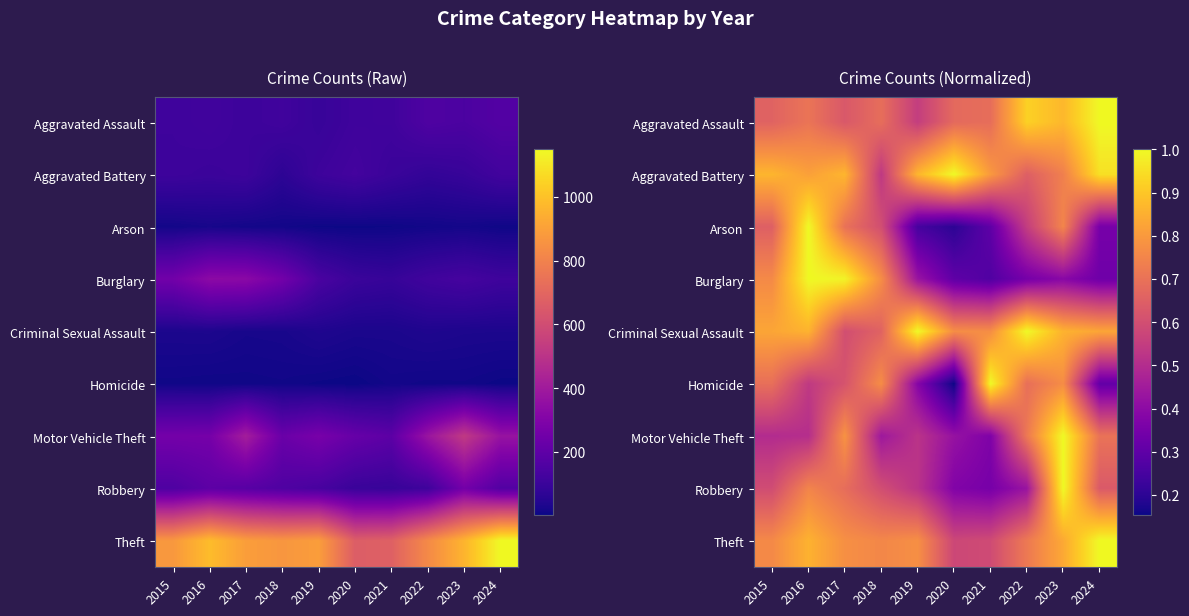

Is it true that Homicide equals 0.8 at 2016?

False